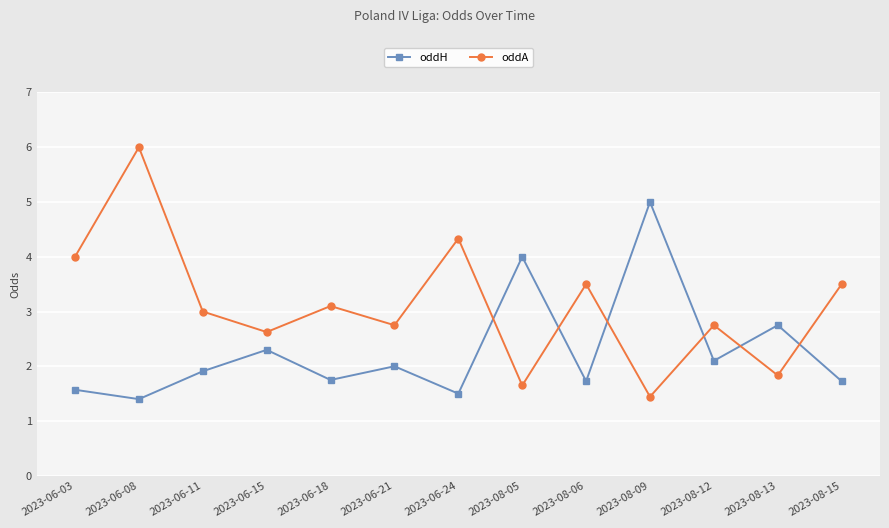

How many lines are shown in the chart?

2